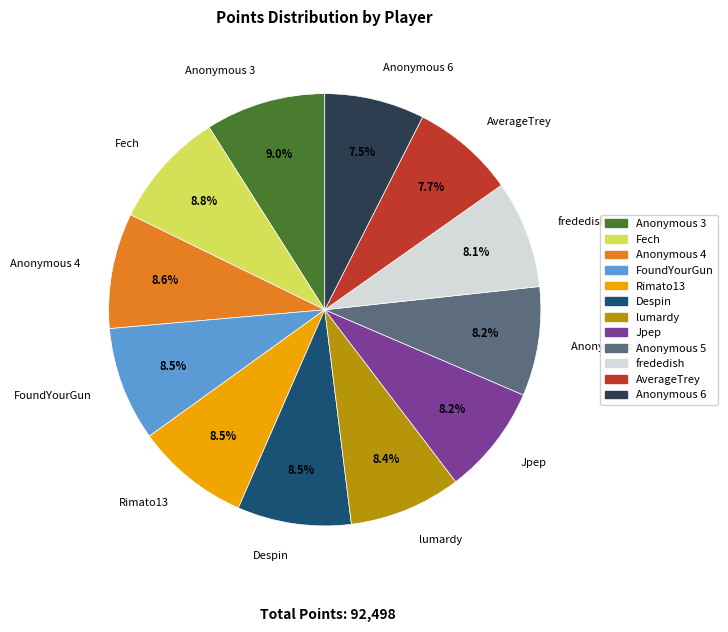

Combined, do Anonymous 6 and lumardy account for over 50%?

No